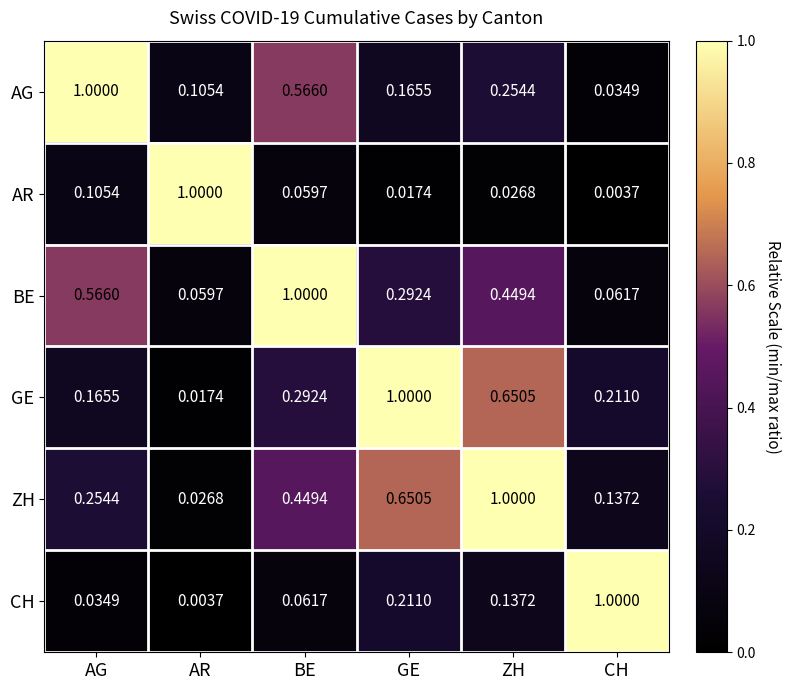

Is the value of CH at ZH greater than the value of AG at AR?

Yes